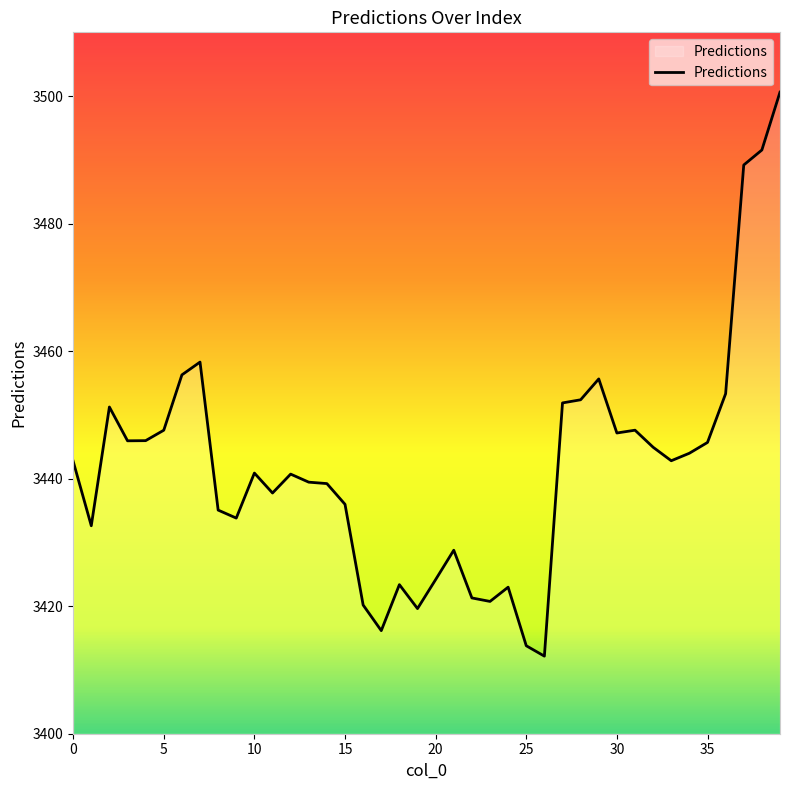

What is the maximum value shown in the chart?

3500.6